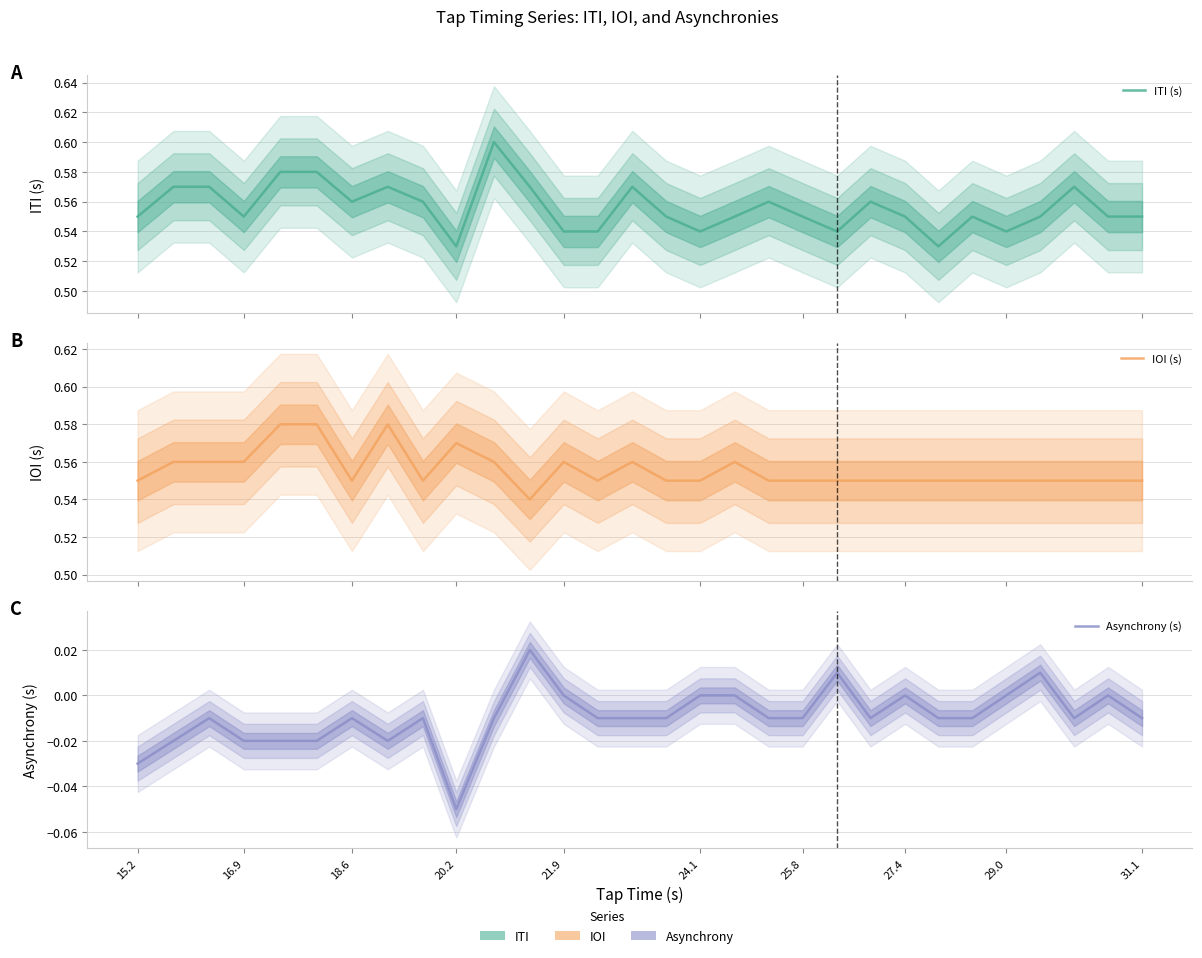

How many interior local valleys does the ITI (s) series have?

7